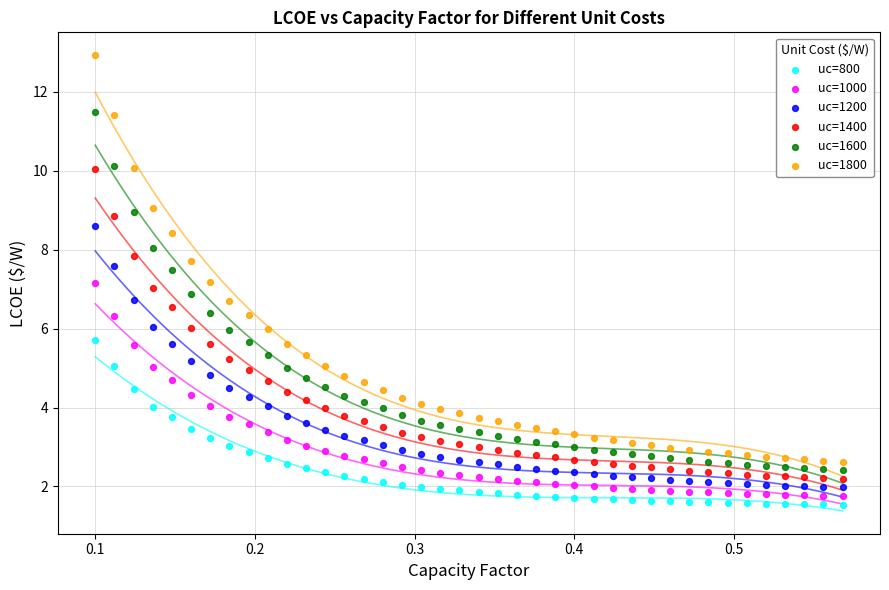

Which series contains the highest Y value?

uc=1800